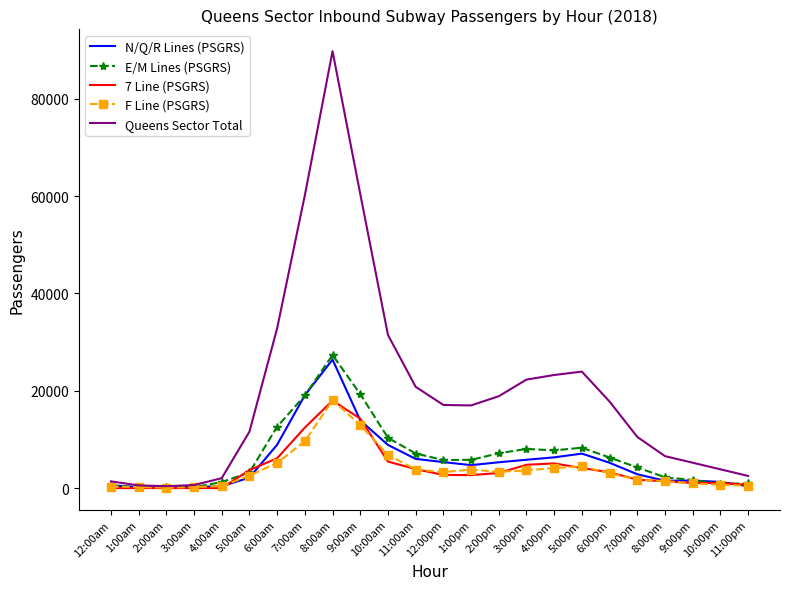

What are all the series names shown in the legend?

N/Q/R Lines (PSGRS), E/M Lines (PSGRS), 7 Line (PSGRS), F Line (PSGRS), Queens Sector Total